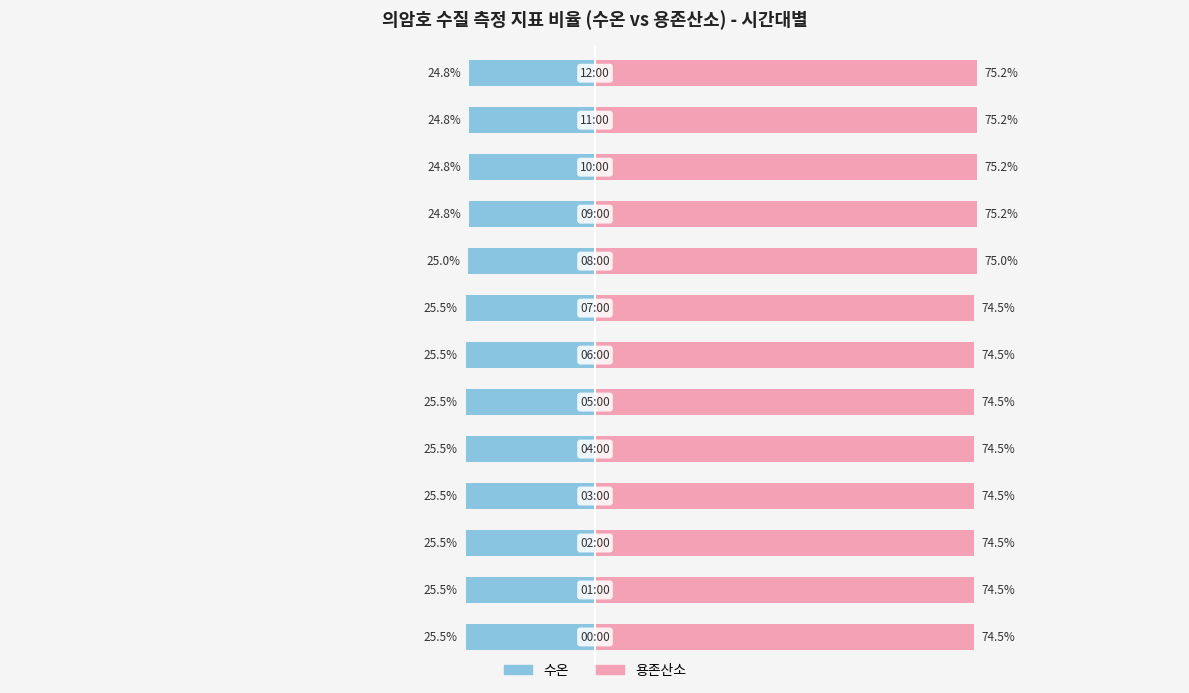

Which has a higher value, 4 or 10?

10